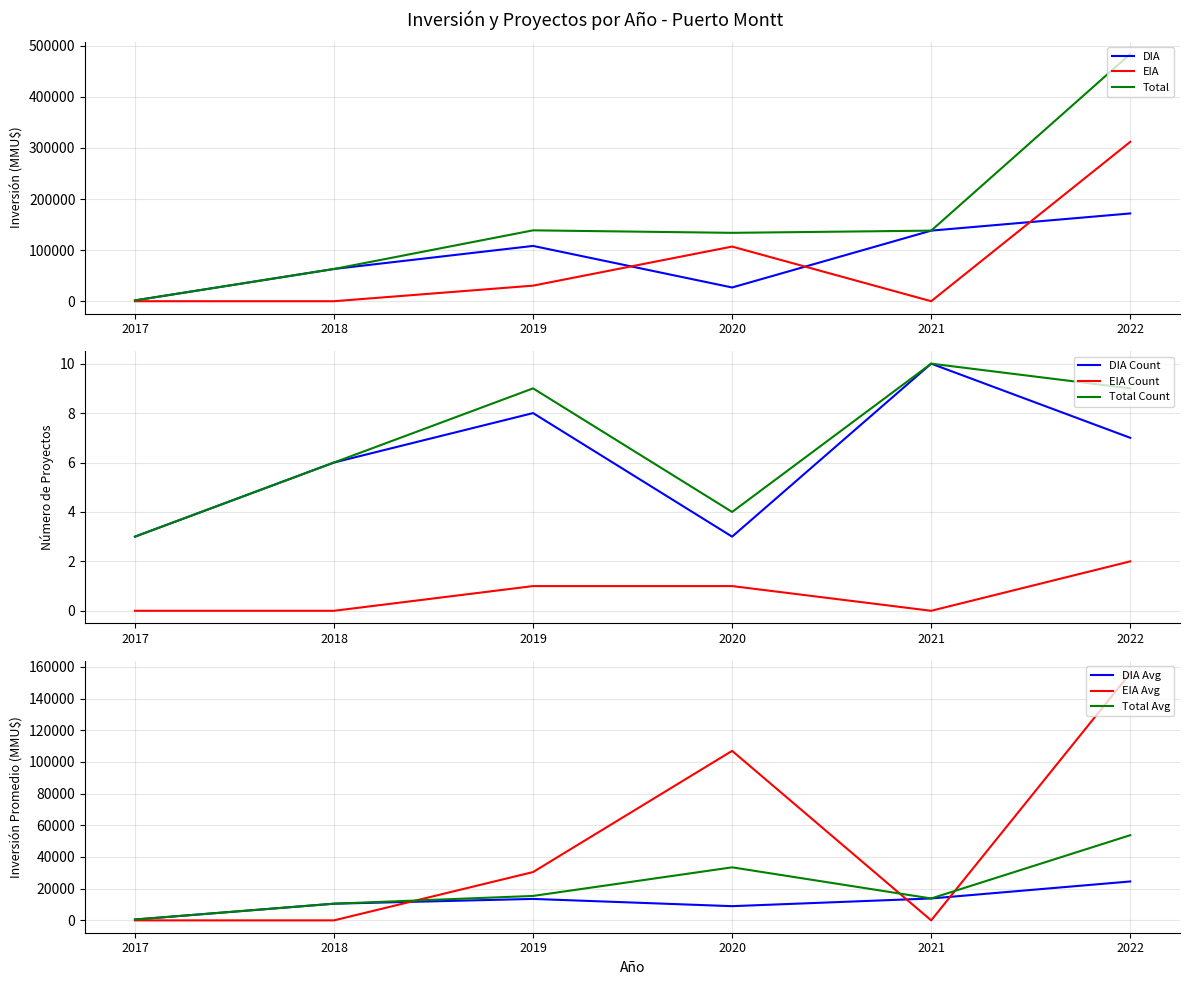

Is the value of DIA at 2018 greater than the value of EIA at 2018?

Yes